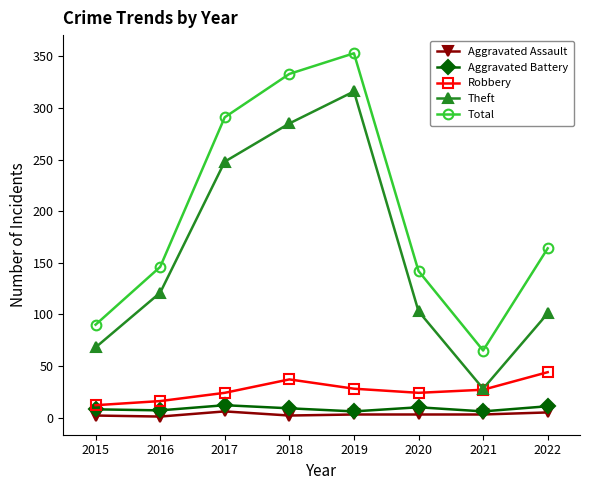

The Theft series shows 101 at 2022. True or false?

True